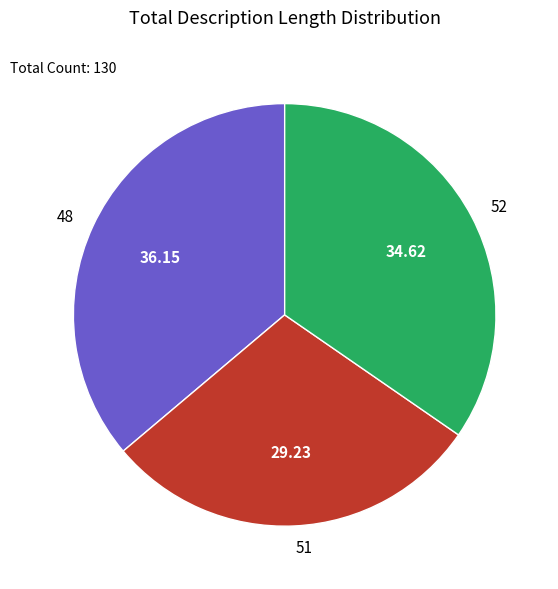

Between 52 and 48, which is larger?

48